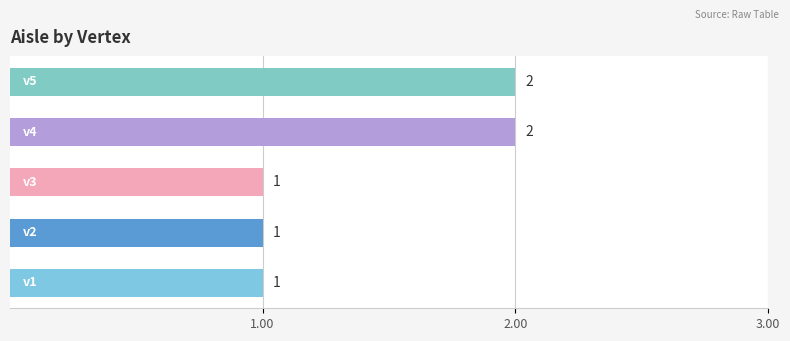

What is the sum of all values?

7